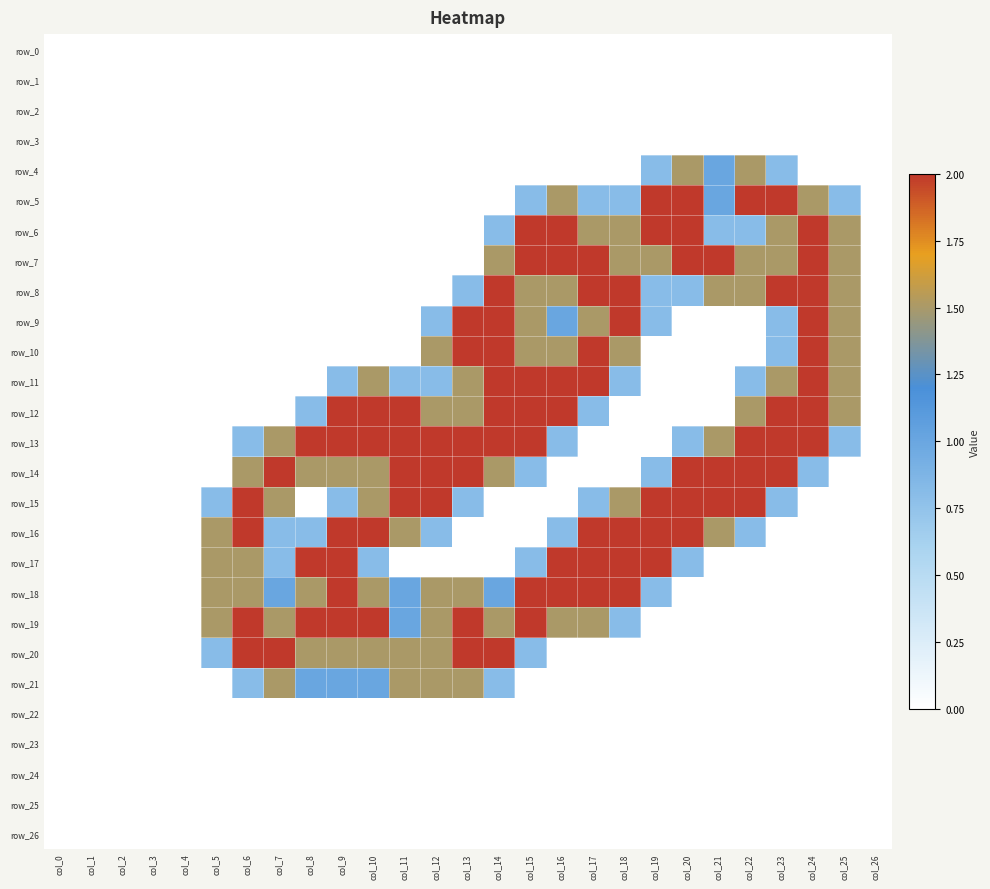

The value of row_5 at col_2 is 1.0. True or false?

False